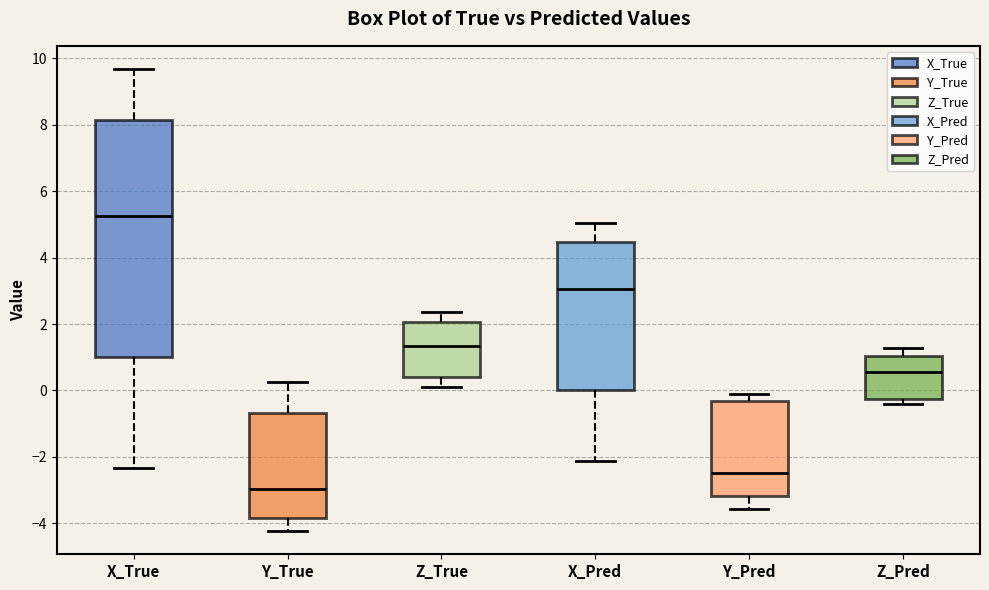

Which box is the tallest, from its lower edge to its upper edge?

X_True